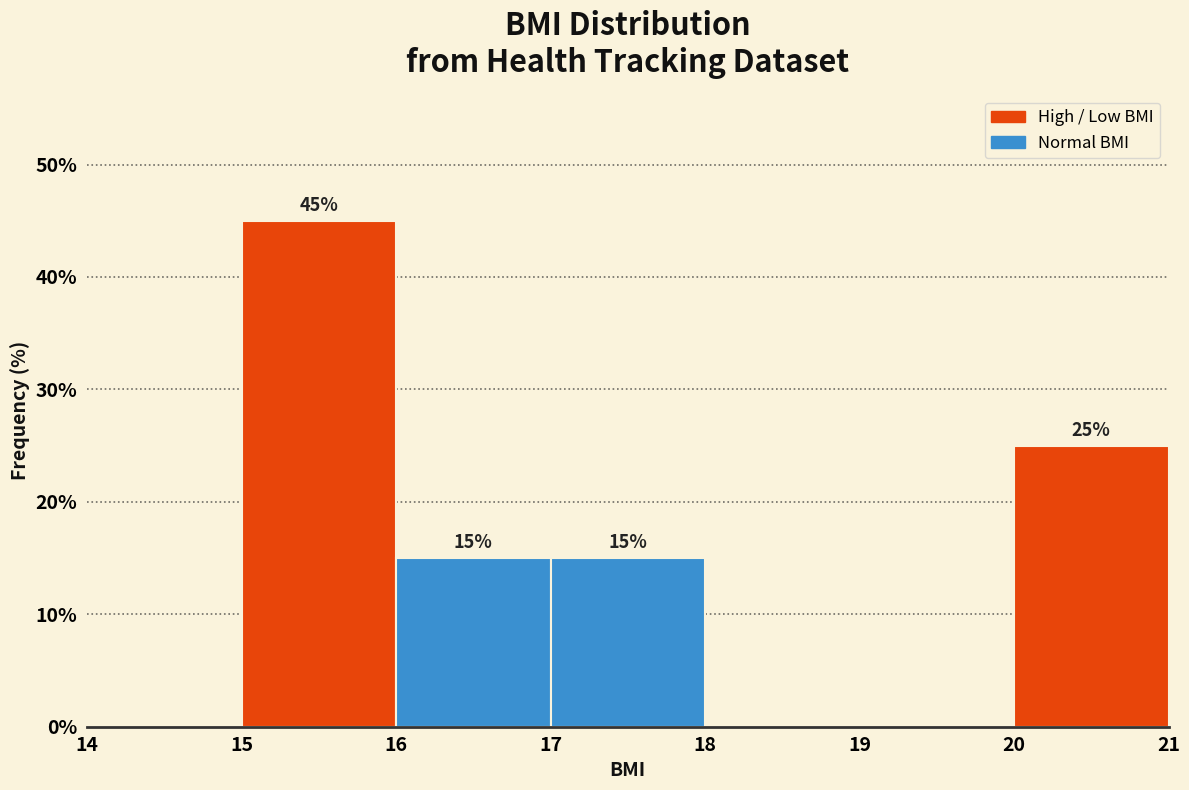

Over which range of the x-axis is the bar tallest?

15 to 16